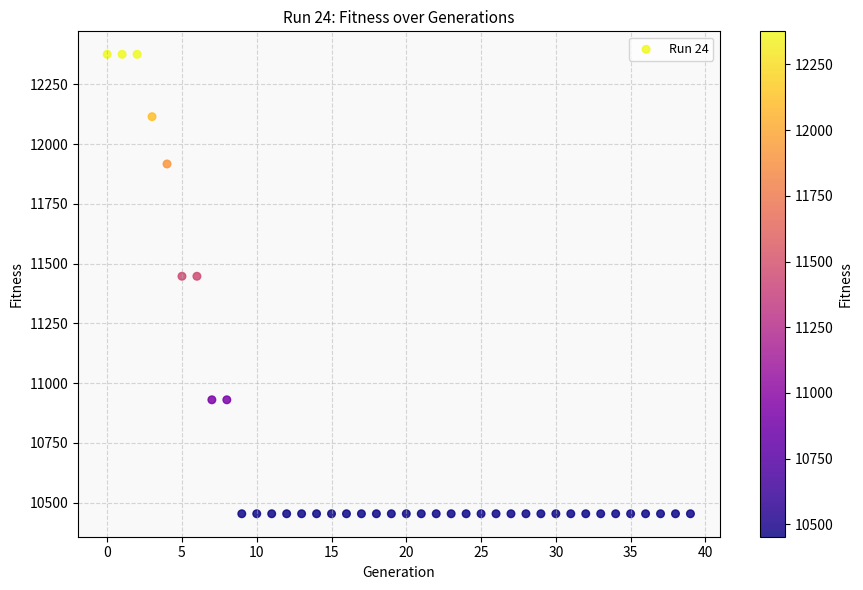

What is the range of Y values (max minus min)?

1923